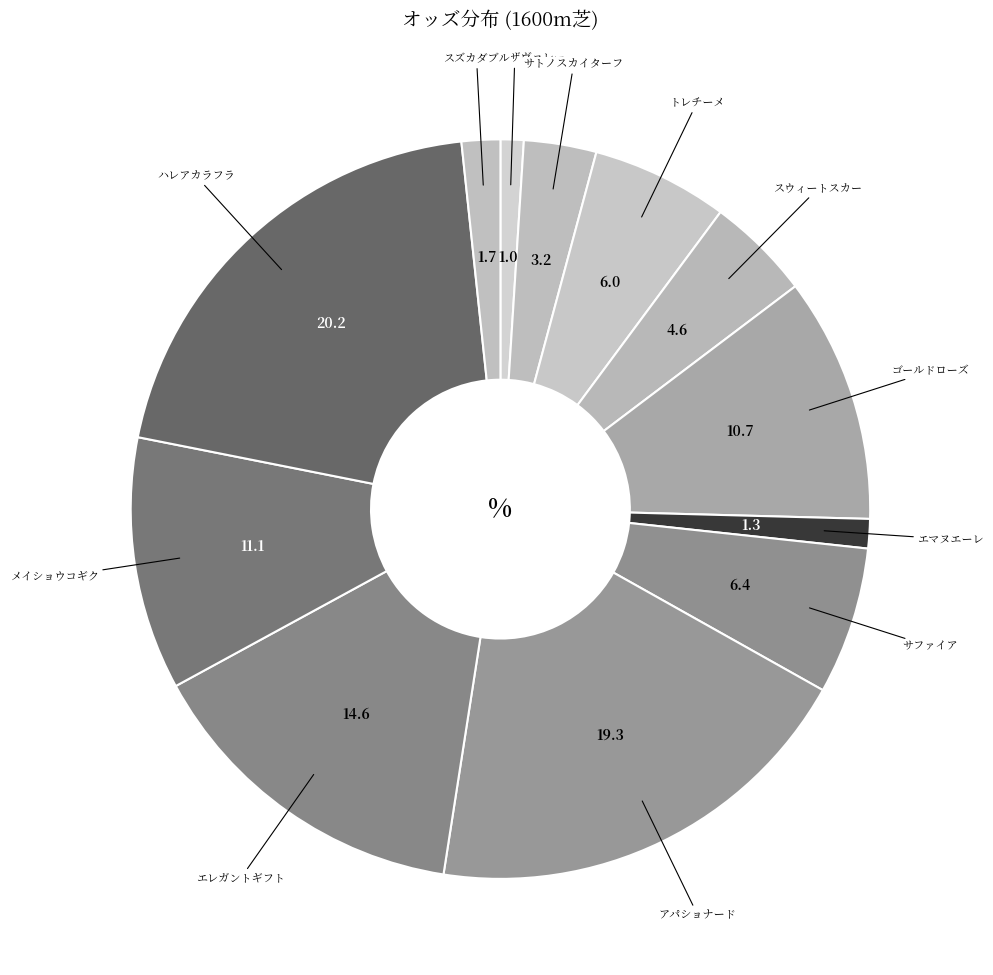

How many slices are in this pie chart?

12